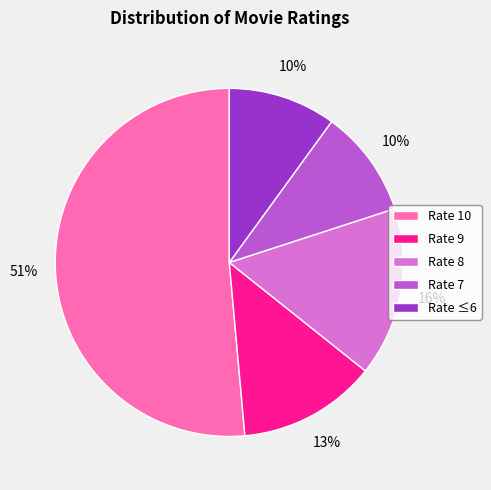

The Rate 7 slice represents 10% of the pie. True or false?

True